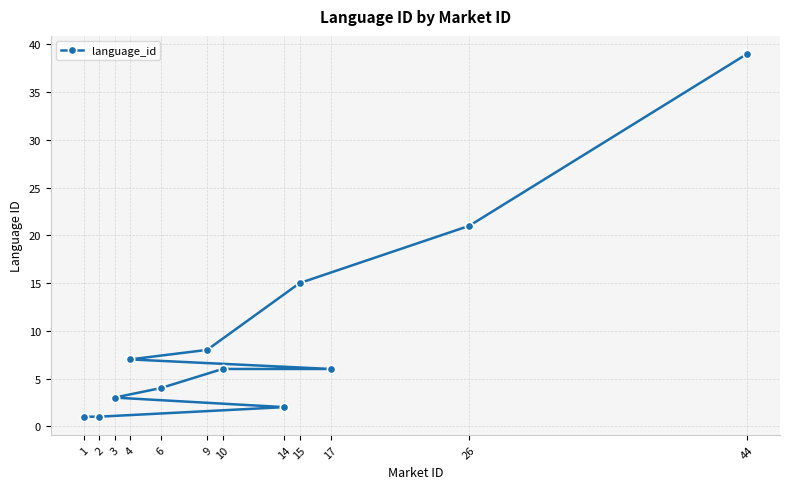

Where is the data nearest to the value 20?

26